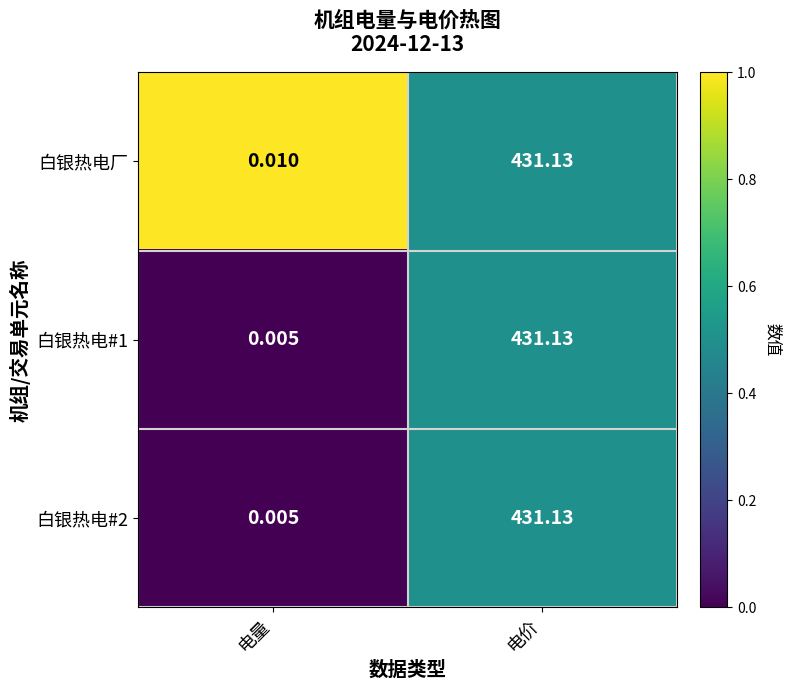

Which series has the largest total across all categories?

白银热电厂